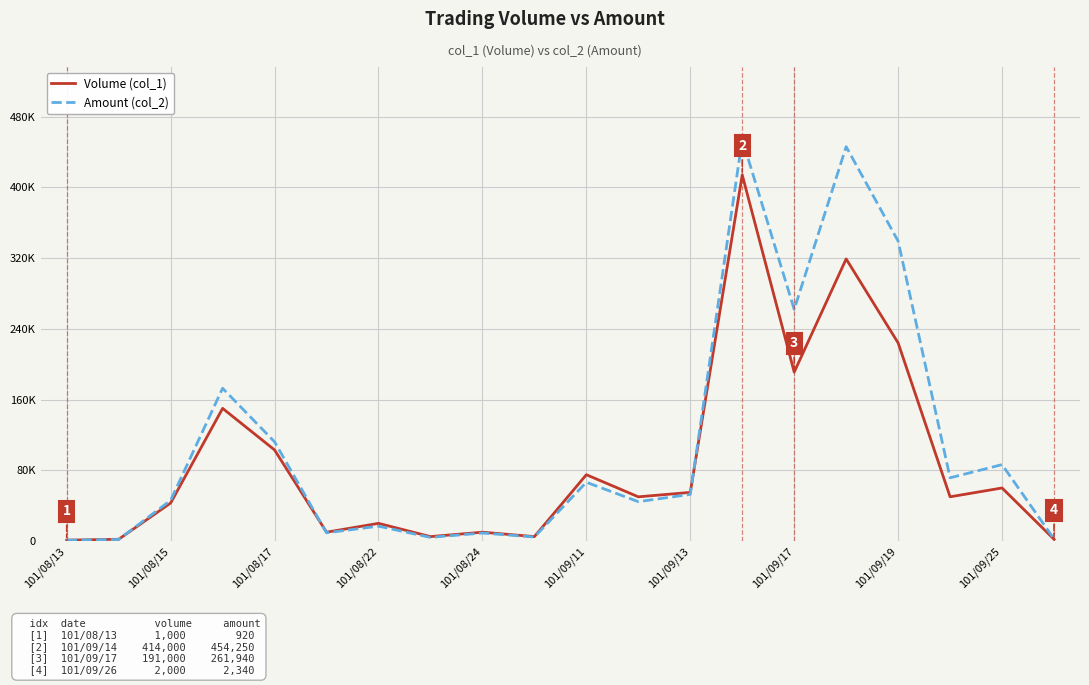

What are all the series names shown in the legend?

Volume (col_1), Amount (col_2)